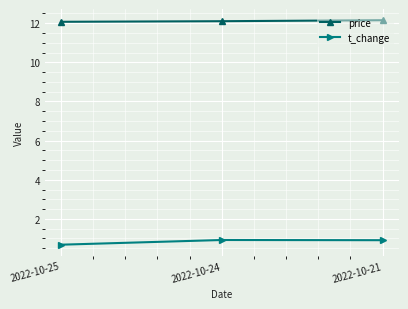

What is the greatest value displayed?

12.2